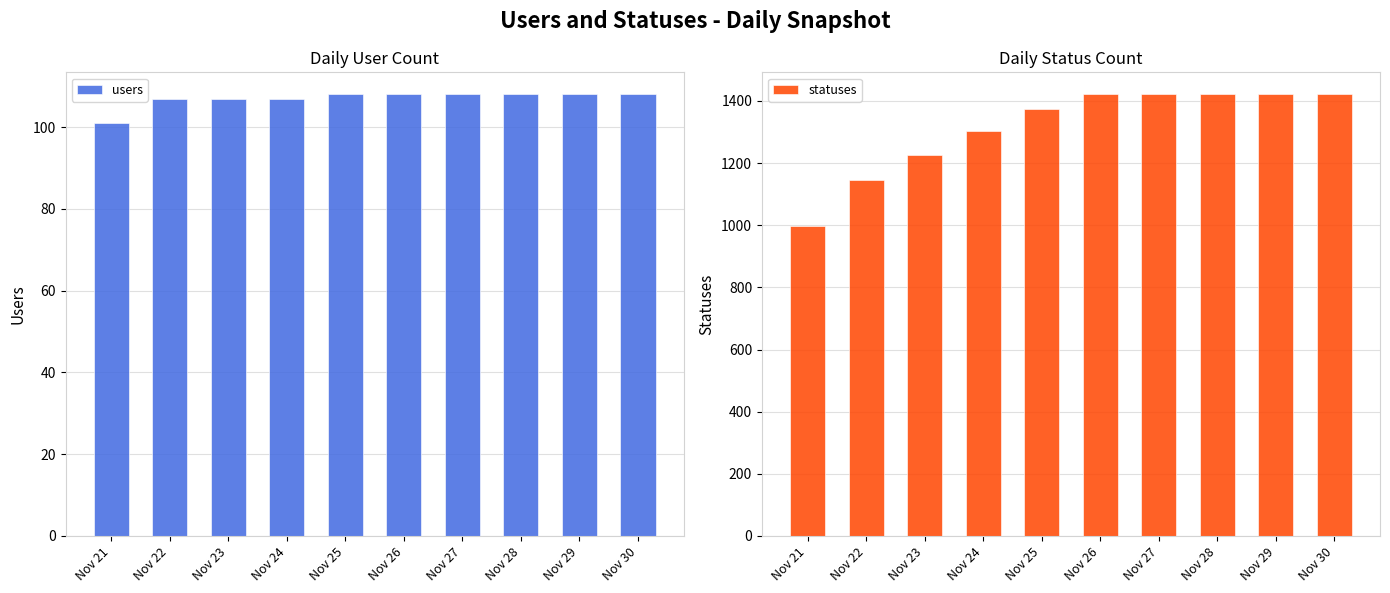

Rank the series by their maximum value, from highest to lowest.

statuses, users